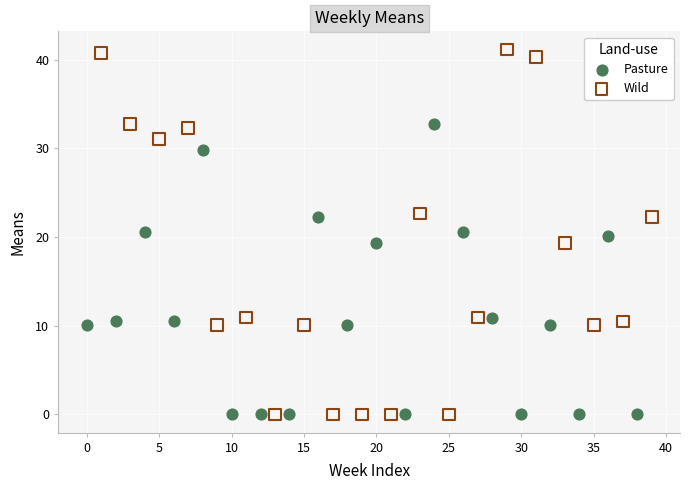

What are all the series names shown in the legend?

Pasture, Wild